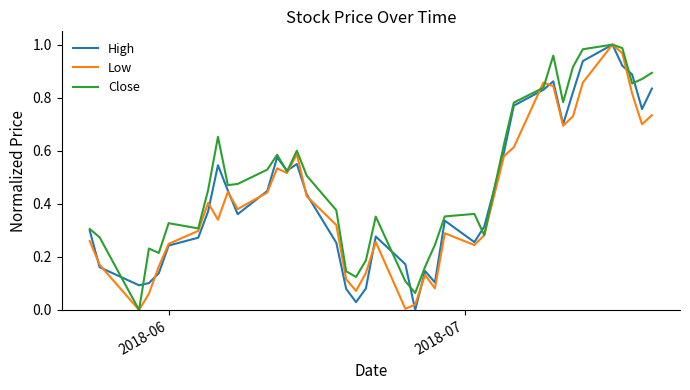

Which series has the largest total across all categories?

Close